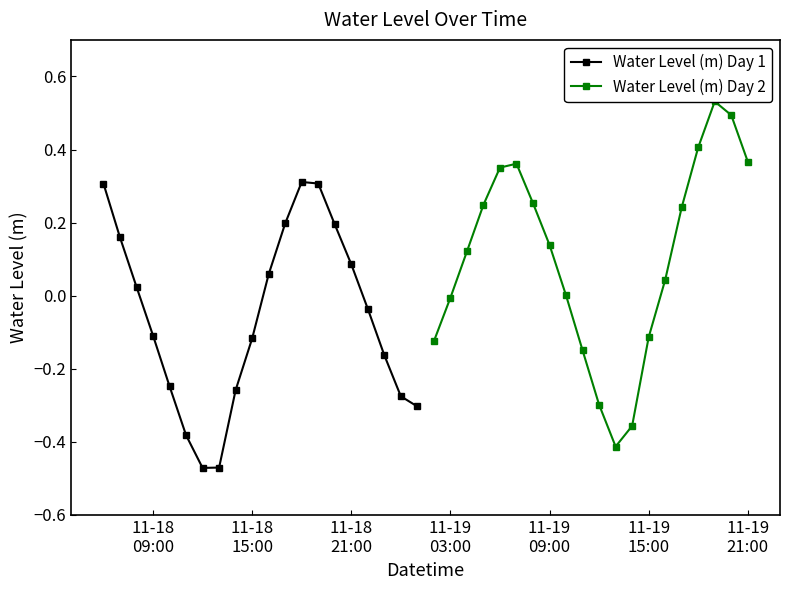

In Water Level (m) Day 1, how many points are higher than both neighbors (excluding endpoints)?

1